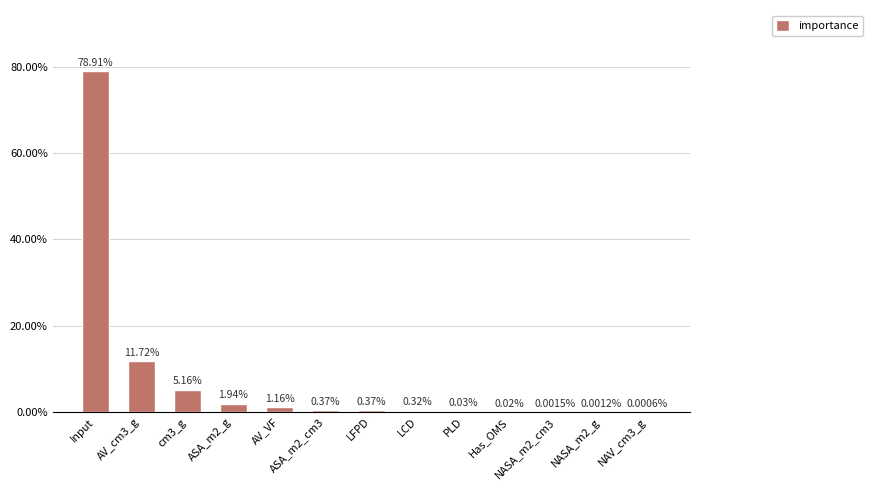

What is the label of the 8th bar from the right?

ASA_m2_cm3